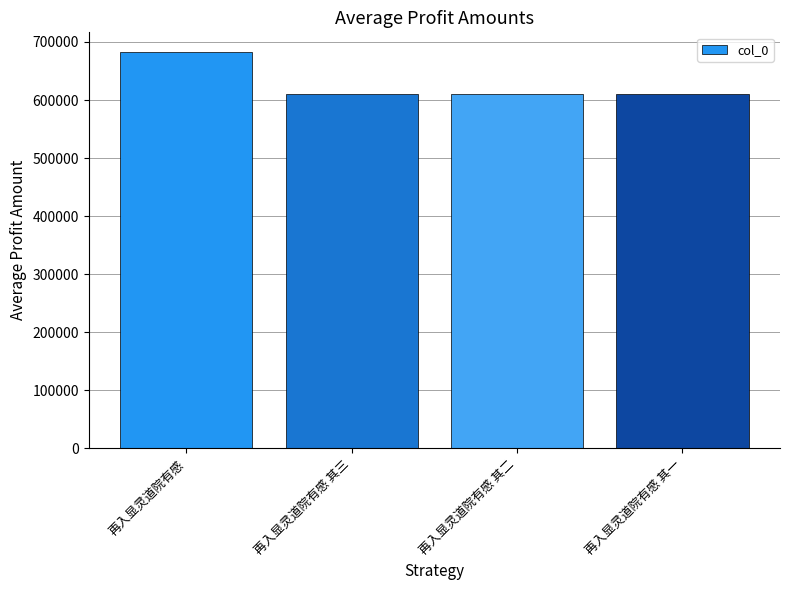

At which label does the data first exceed 609545?

再入显灵道院有感